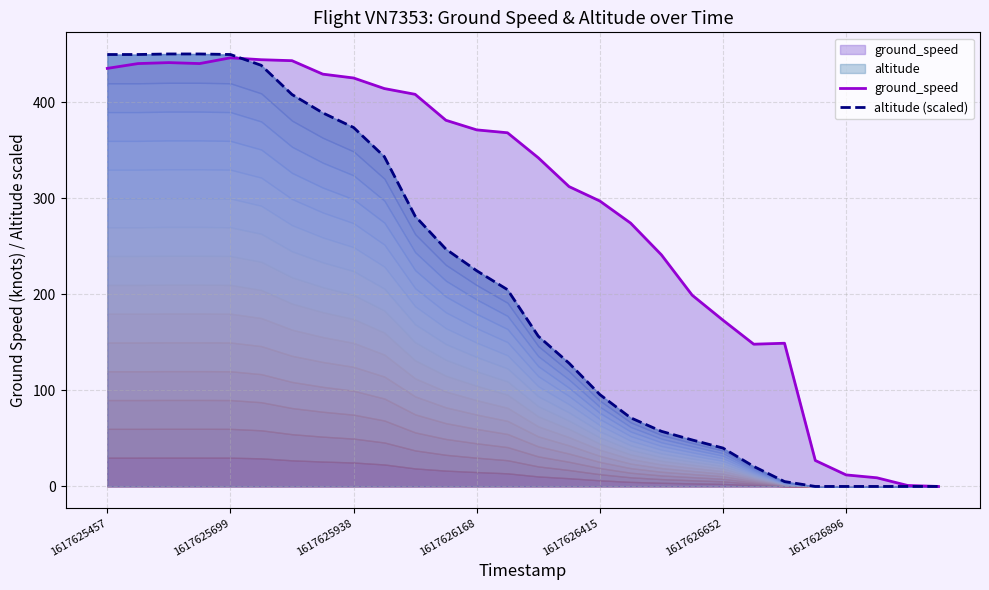

The altitude (scaled) series shows 166.0 at 23. True or false?

False